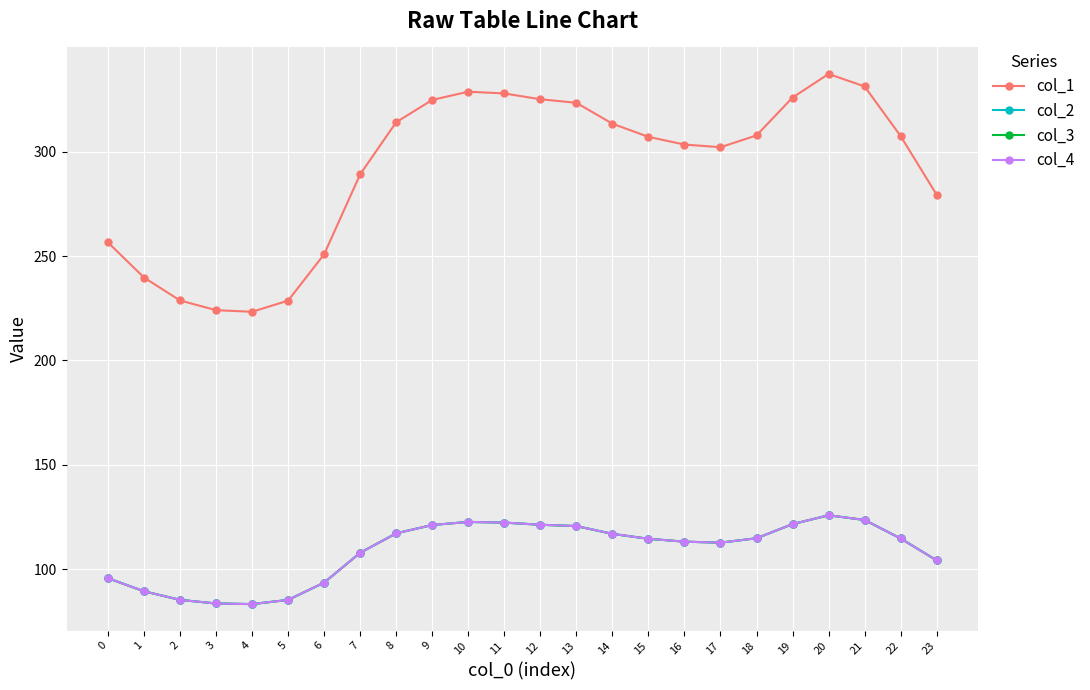

Read the col_2 value at 20.

125.9